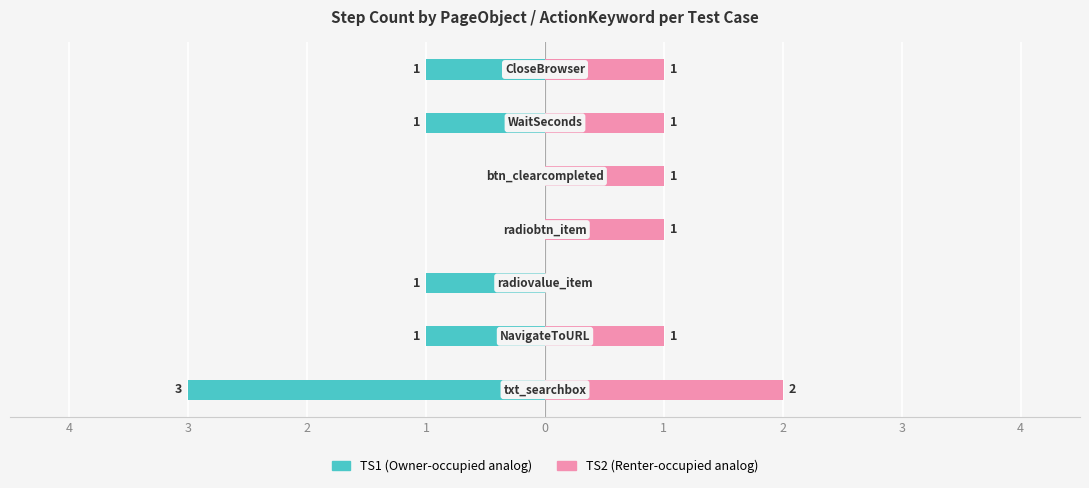

True or false: TS1 has a value of -2 at 0.

False